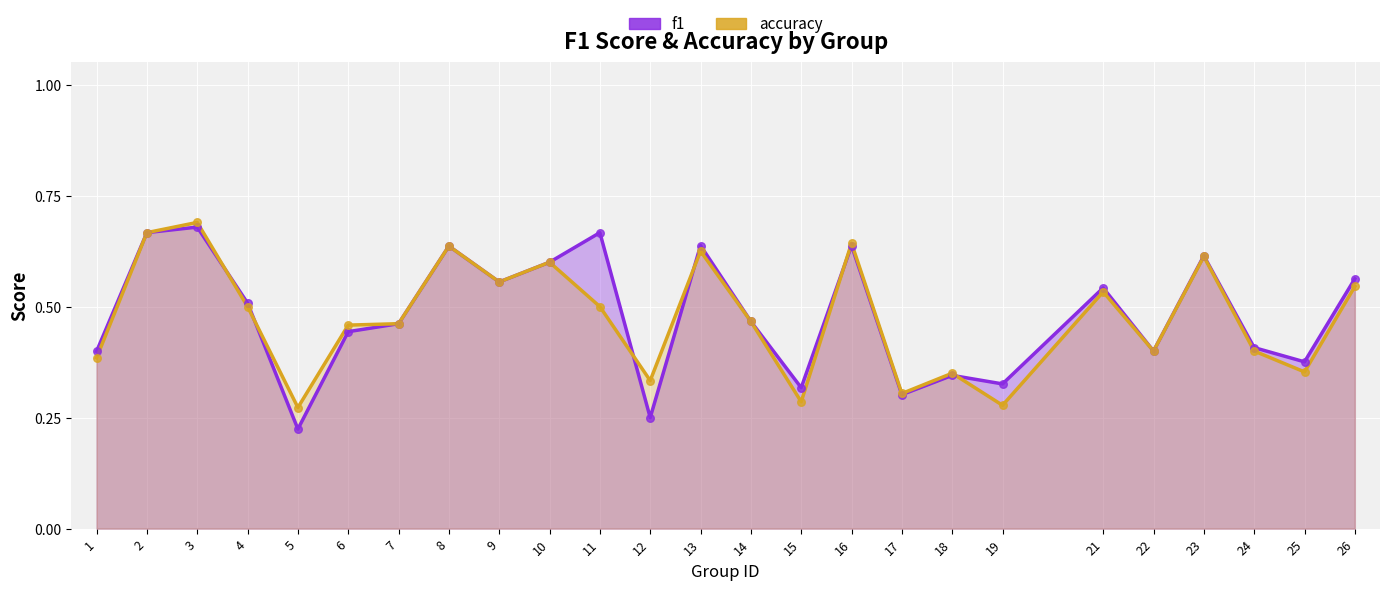

What are all the series names shown in the legend?

f1, accuracy